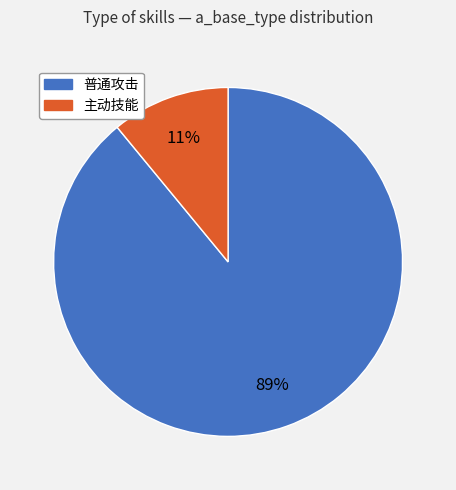

Is there any slice that represents more than half of the pie?

Yes